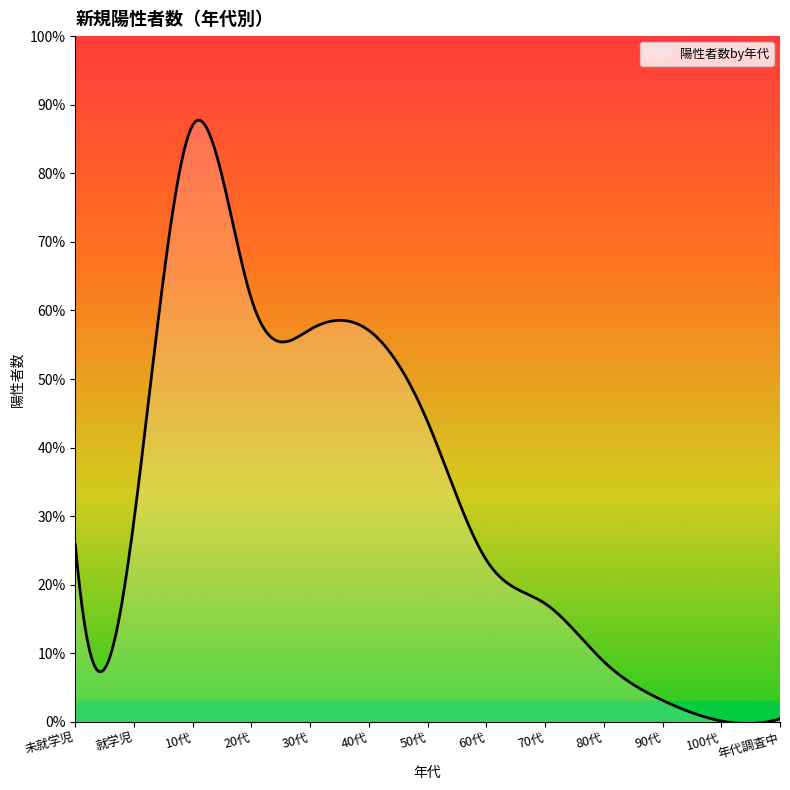

Is this an area chart (filled region under the line)?

Yes